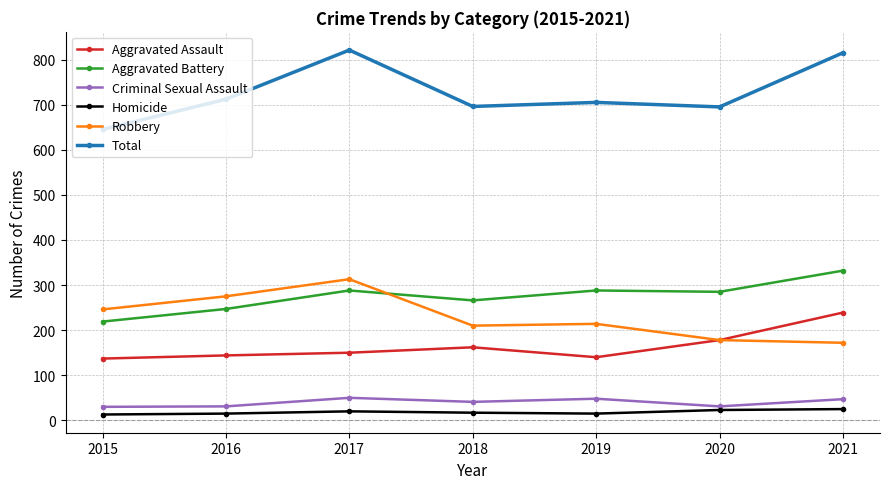

Which category has the lowest value in the Total series?

2015